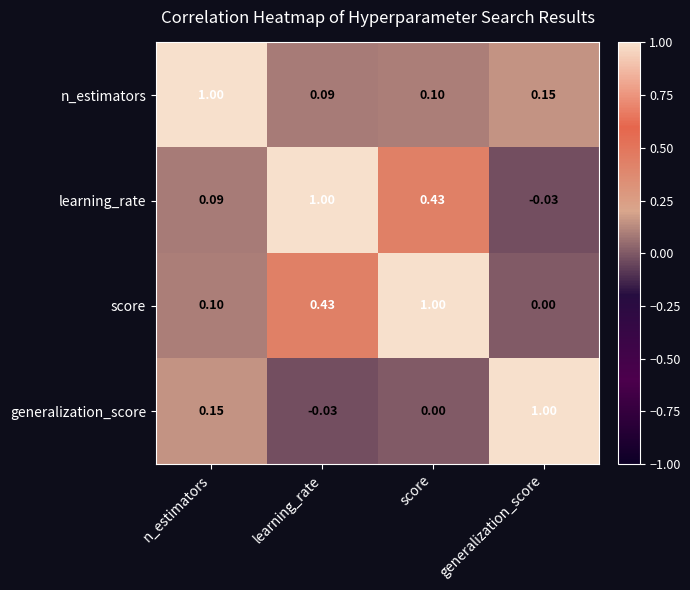

At which label does generalization_score reach its peak?

generalization_score